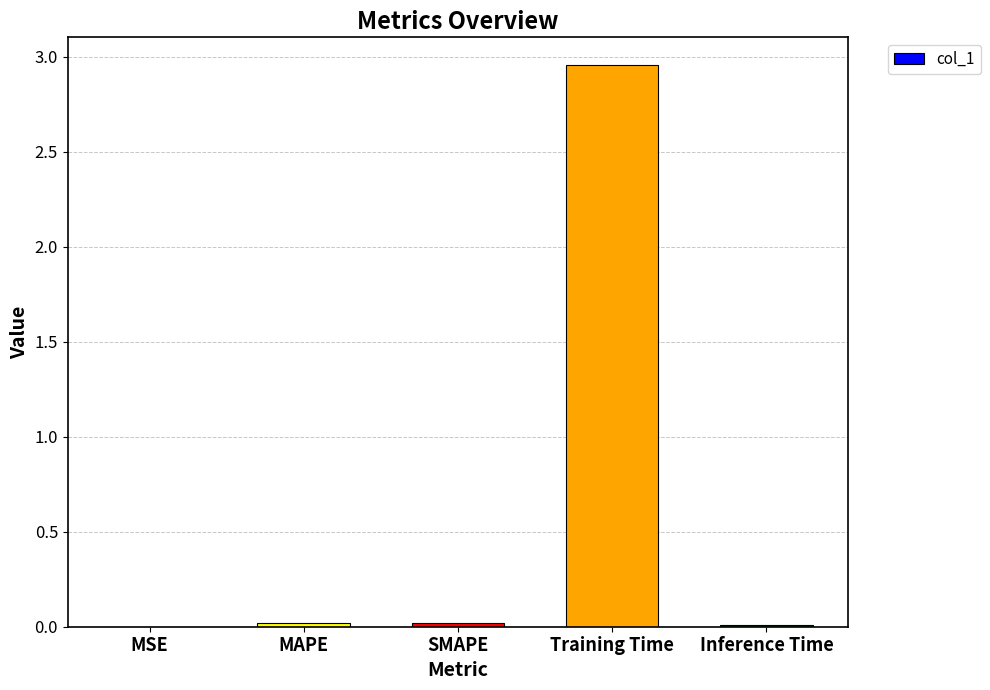

The chart shows a value of 0.0 at MAPE. True or false?

True